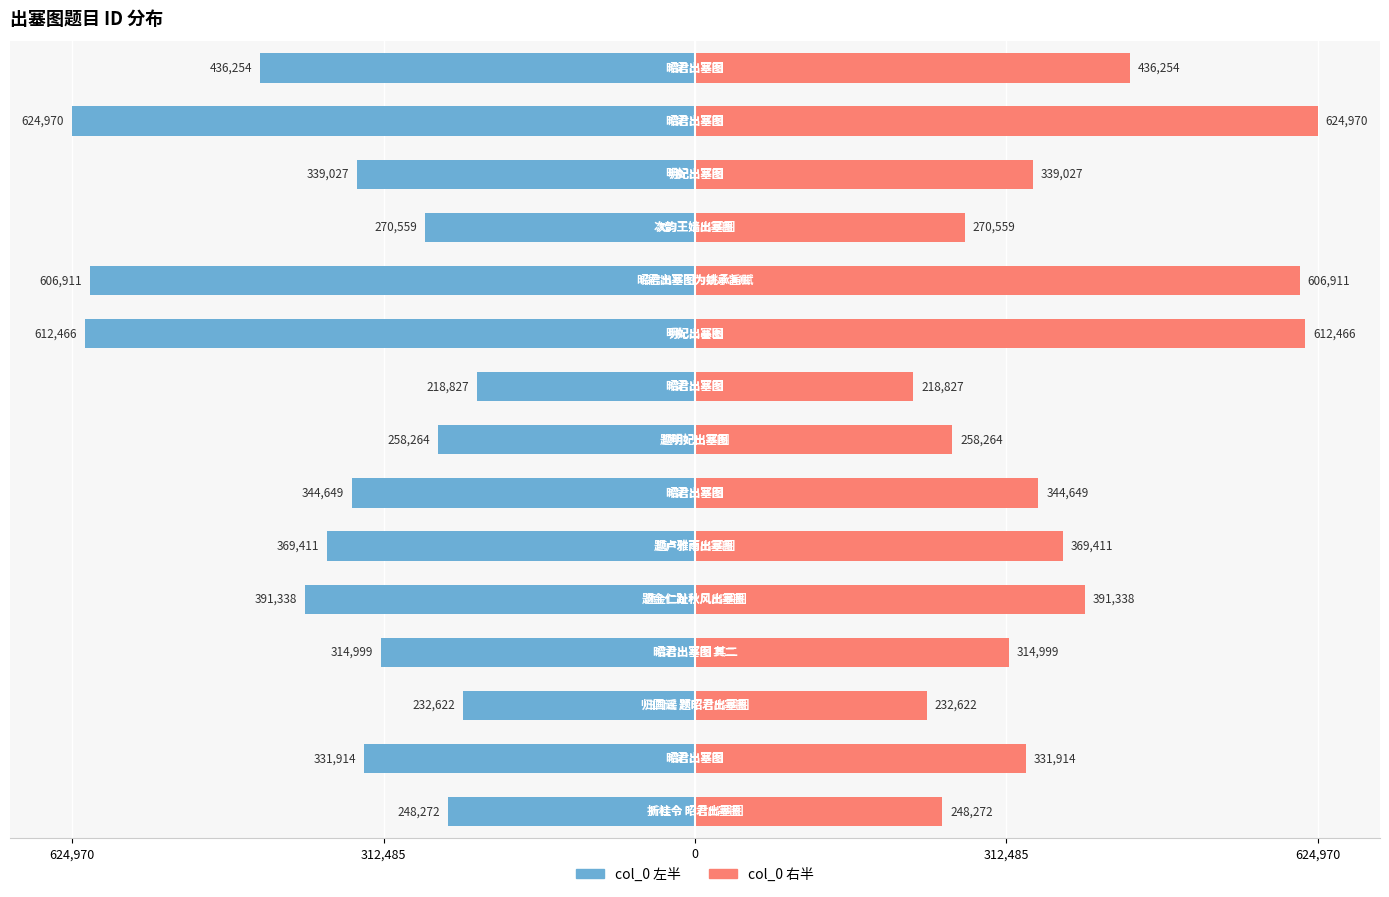

What are all the series names shown in the legend?

col_0 (左), col_0 (右)